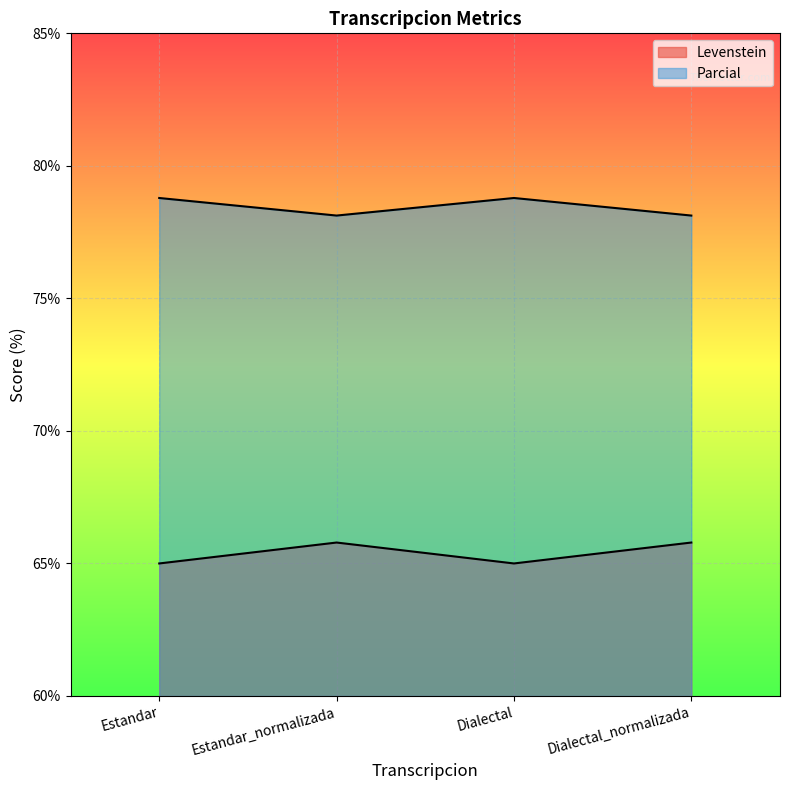

Where is the first local minimum for Parcial?

Estandar_normalizada